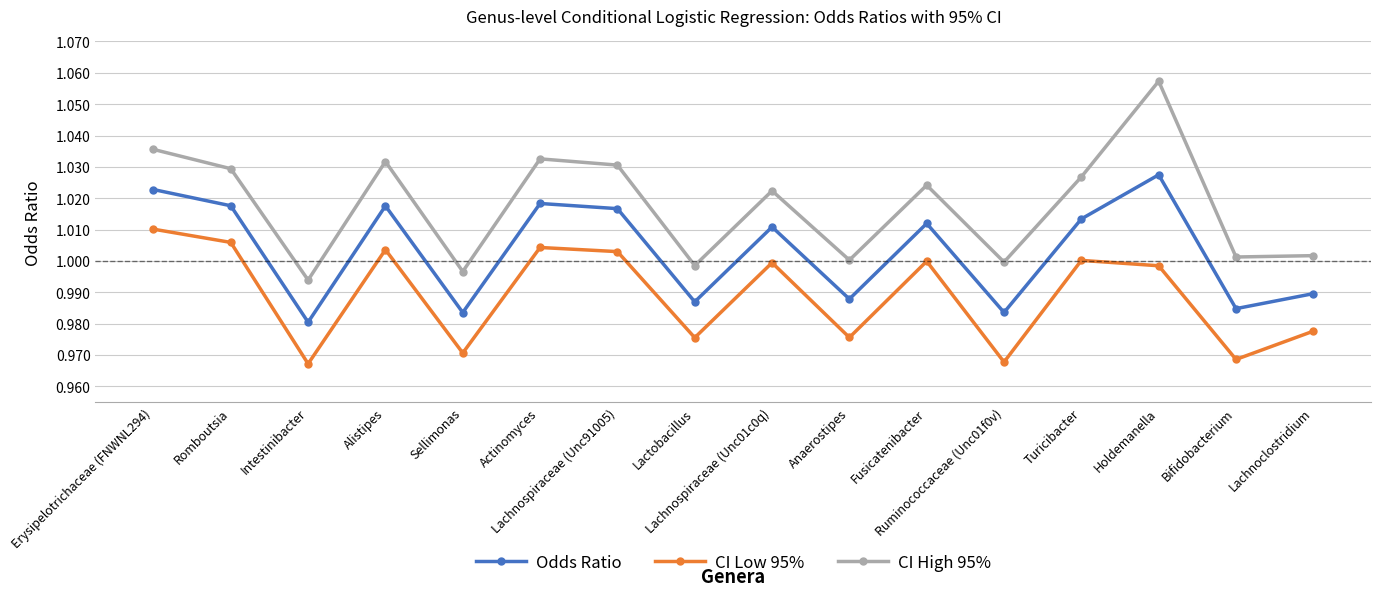

Is this an area chart (filled region under the line)?

No